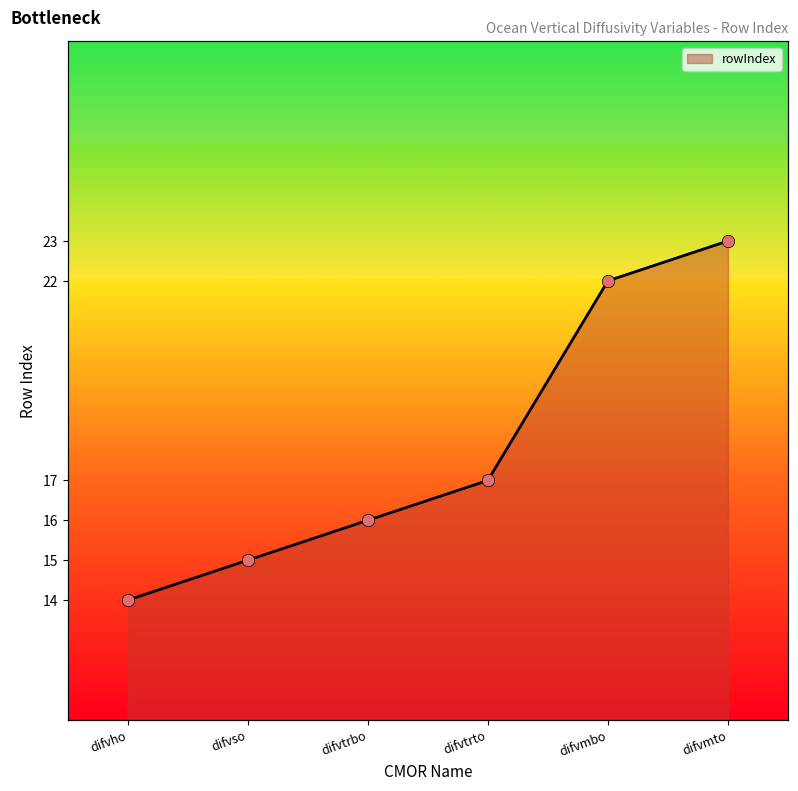

What is the change in value from difvtrto to difvmbo?

+5